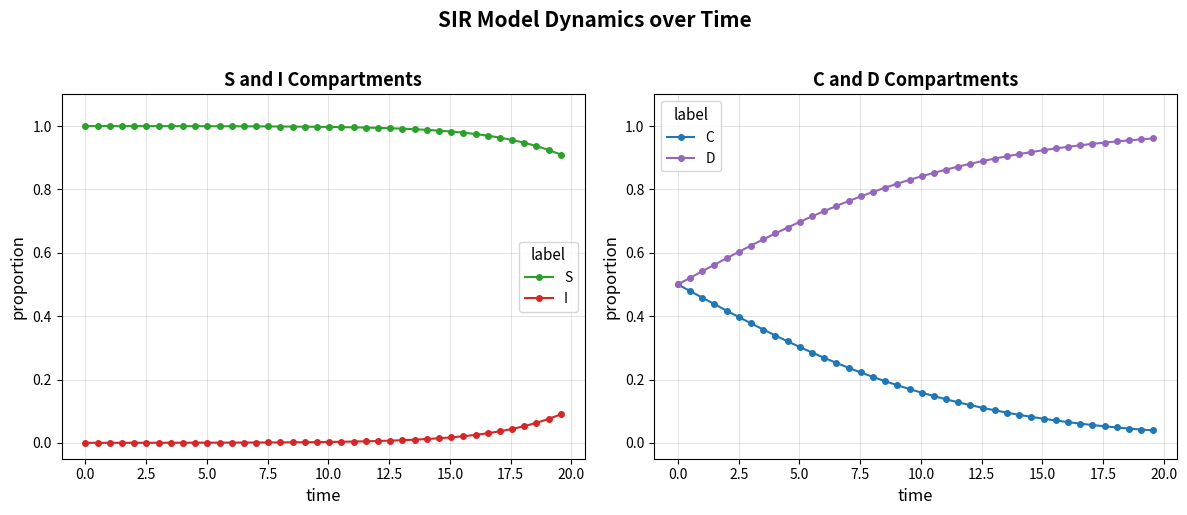

At how many categories does at least one series exceed 0?

40